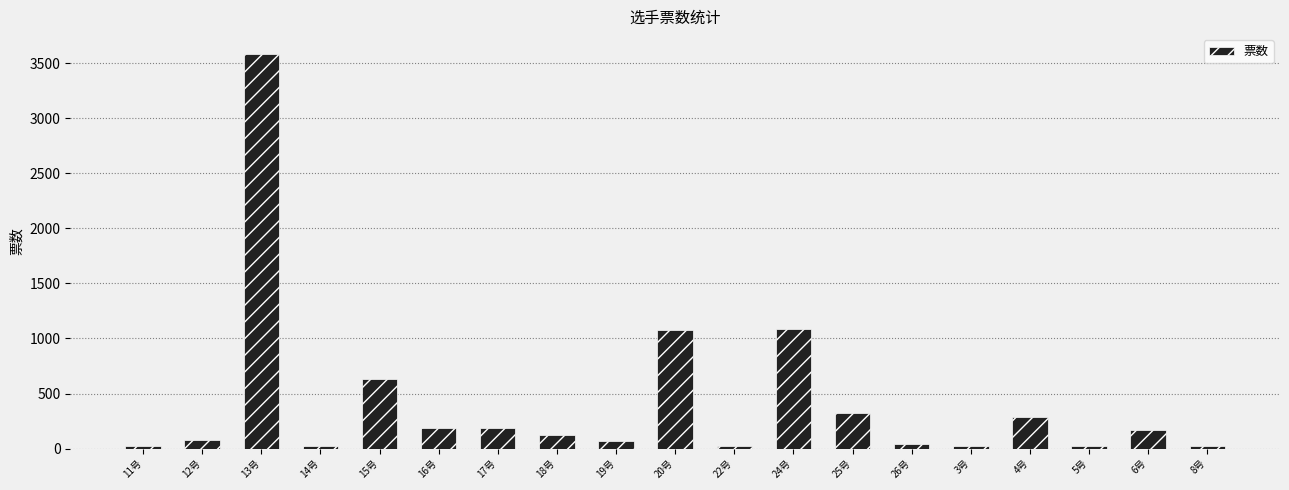

At which label is the value closest to 1803?

24号